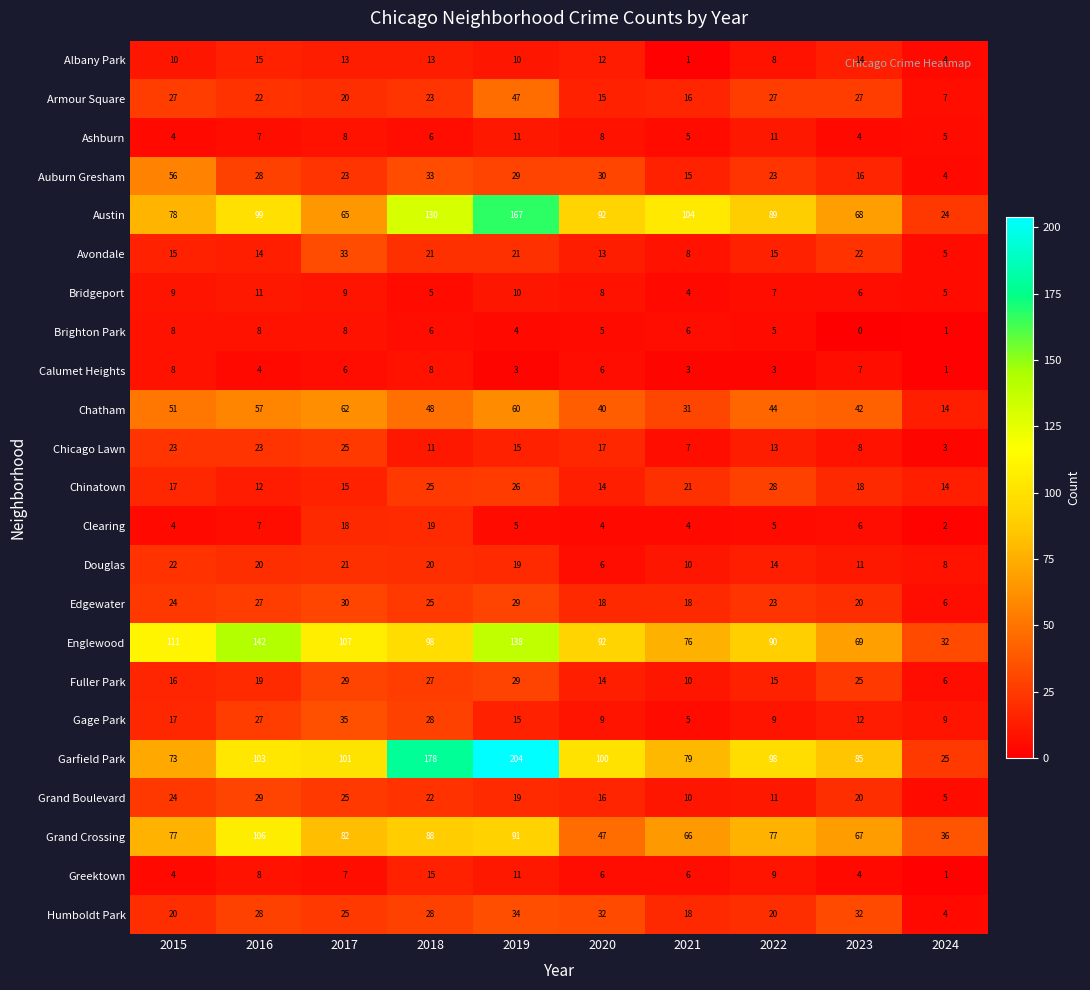

Which series has the largest total across all categories?

Garfield Park